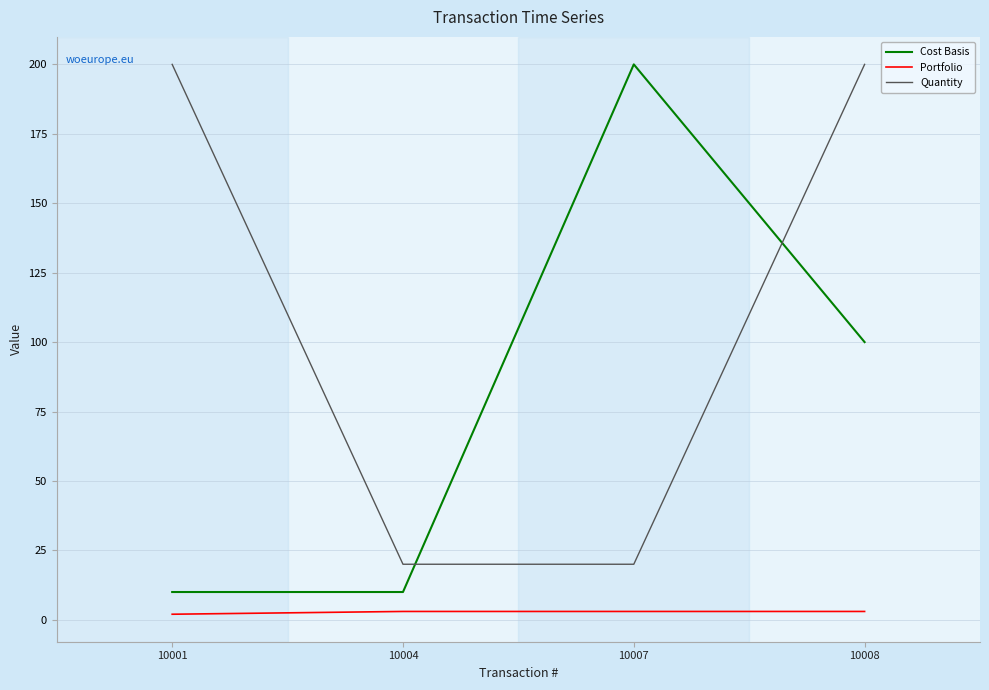

Rank the series by their average value, from lowest to highest.

Portfolio, Cost Basis, Quantity